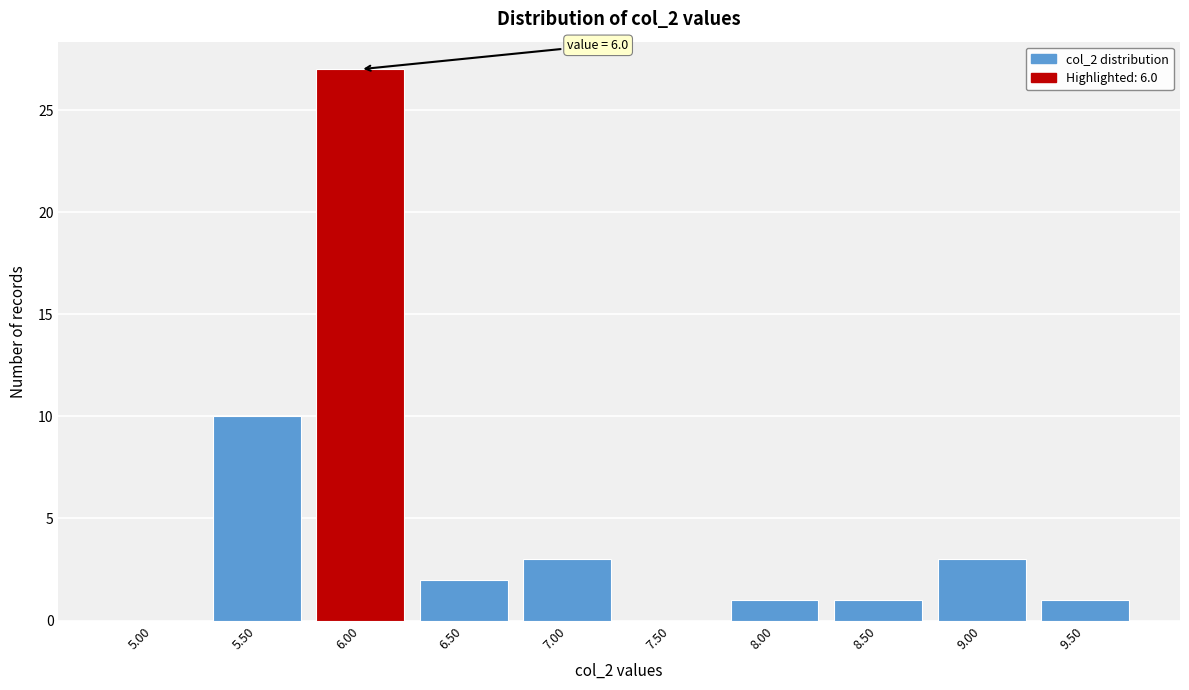

Reading right to left, transcribe all the data shown in this chart.

9.50=1	9.00=3	8.50=1	8.00=1	7.50=0	7.00=3	6.50=2	6.00=27	5.50=10	5.00=0